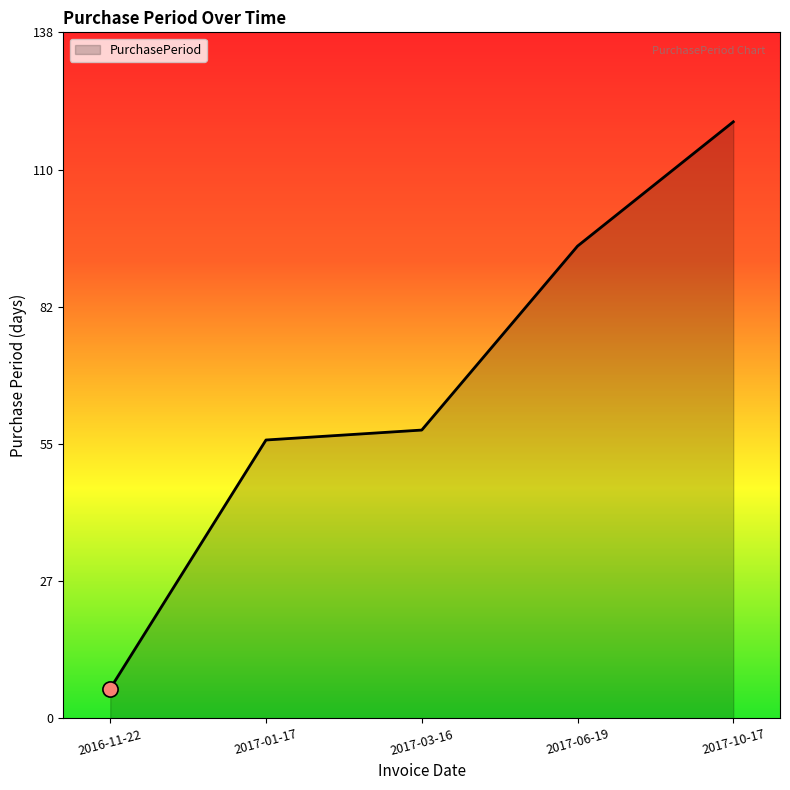

Which has a higher value, 2017-10-17 or 2017-01-17?

2017-10-17